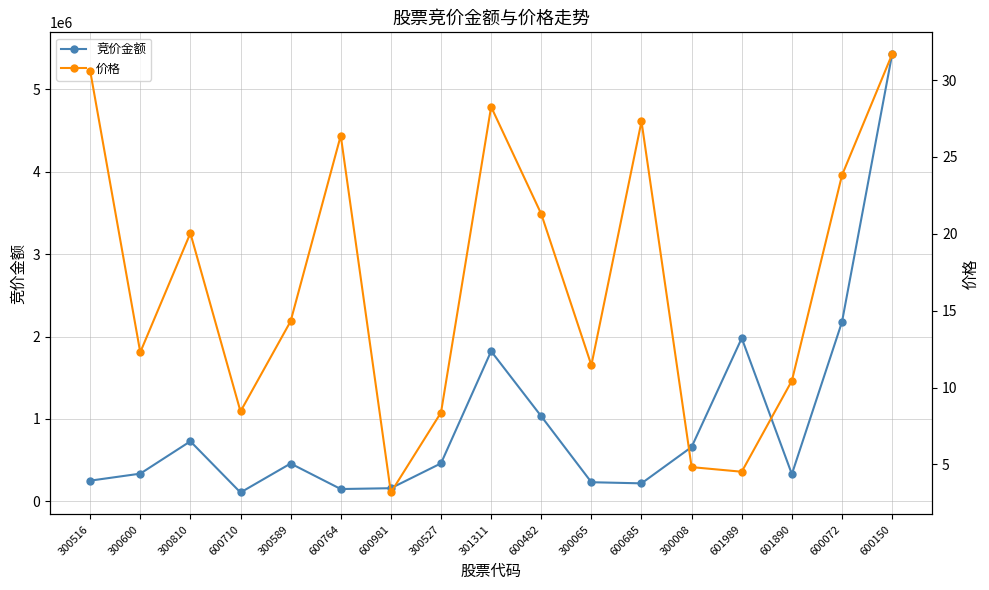

What are all the series names shown in the legend?

竞价金额, 价格